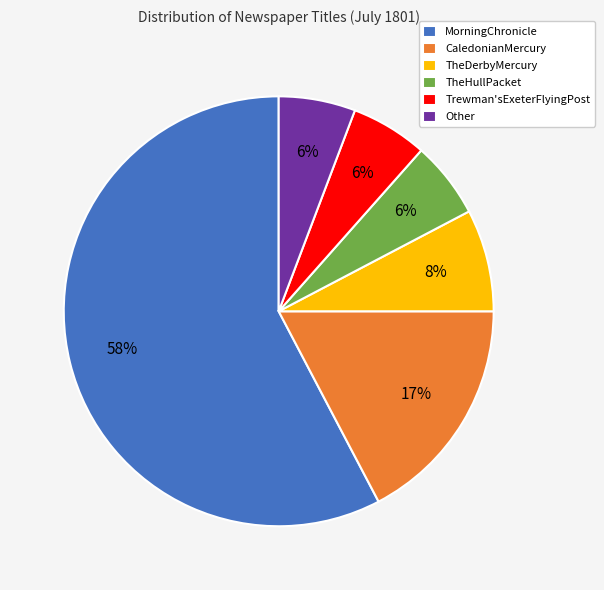

To the nearest percent, what is the average slice percentage?

17%